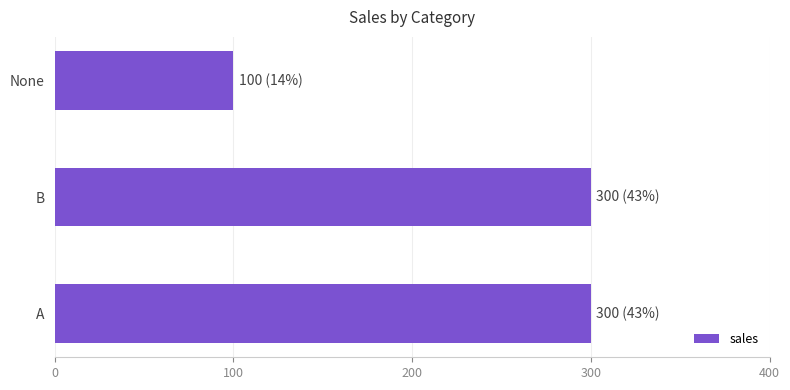

Which category has the lowest value across all series?

None